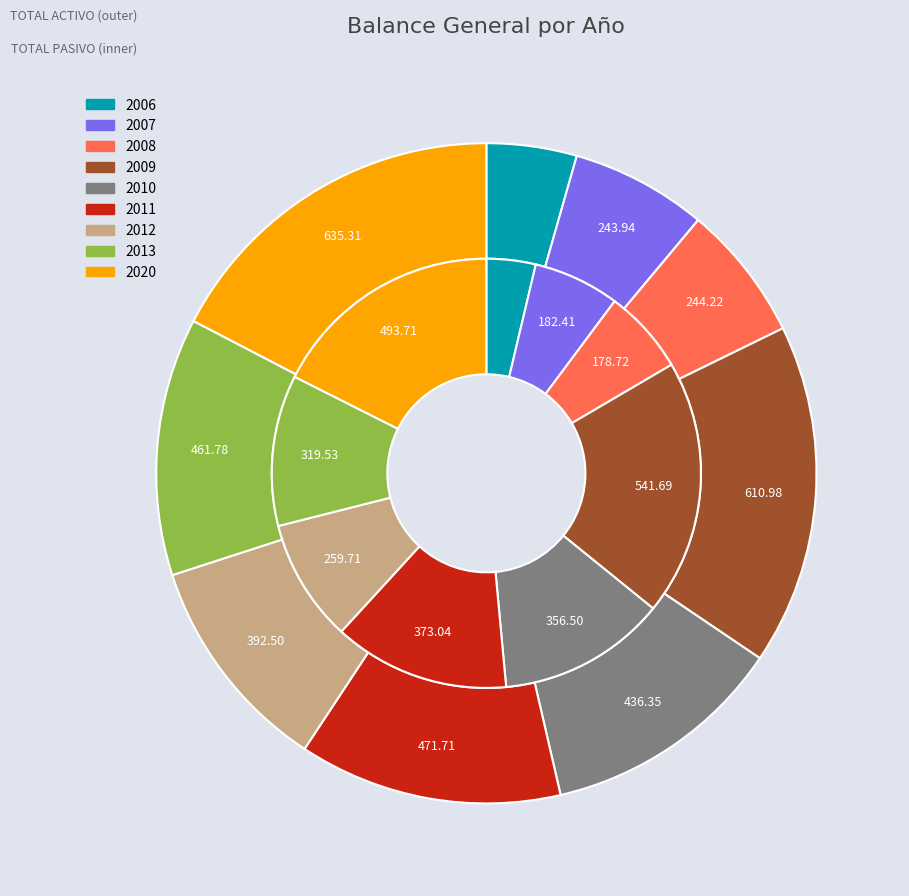

Which series has the widest spread of values?

TOTAL ACTIVO